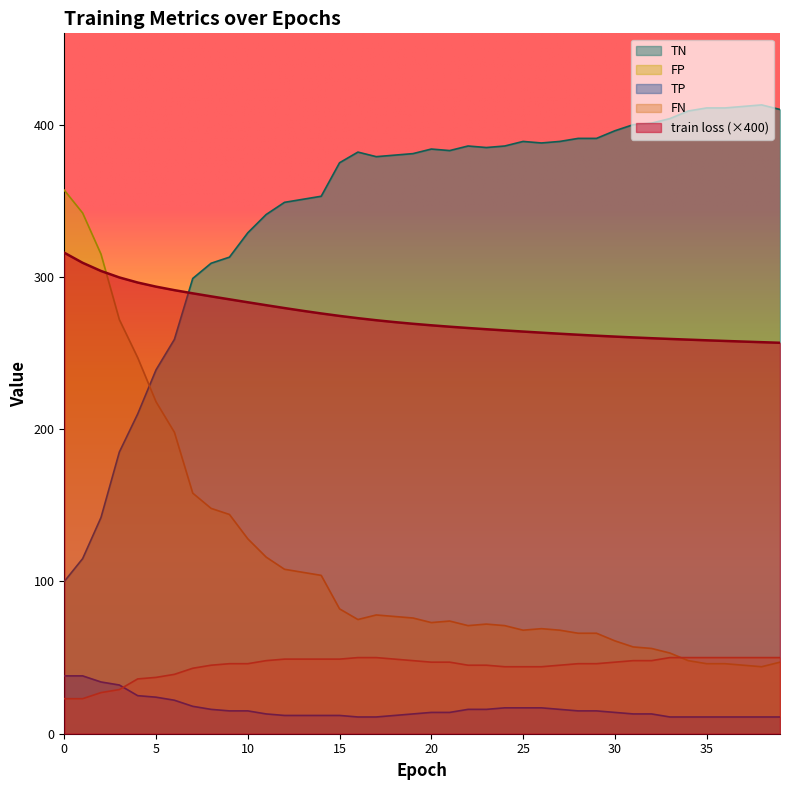

What is the difference between the FP values at 23 and 15?

10.0